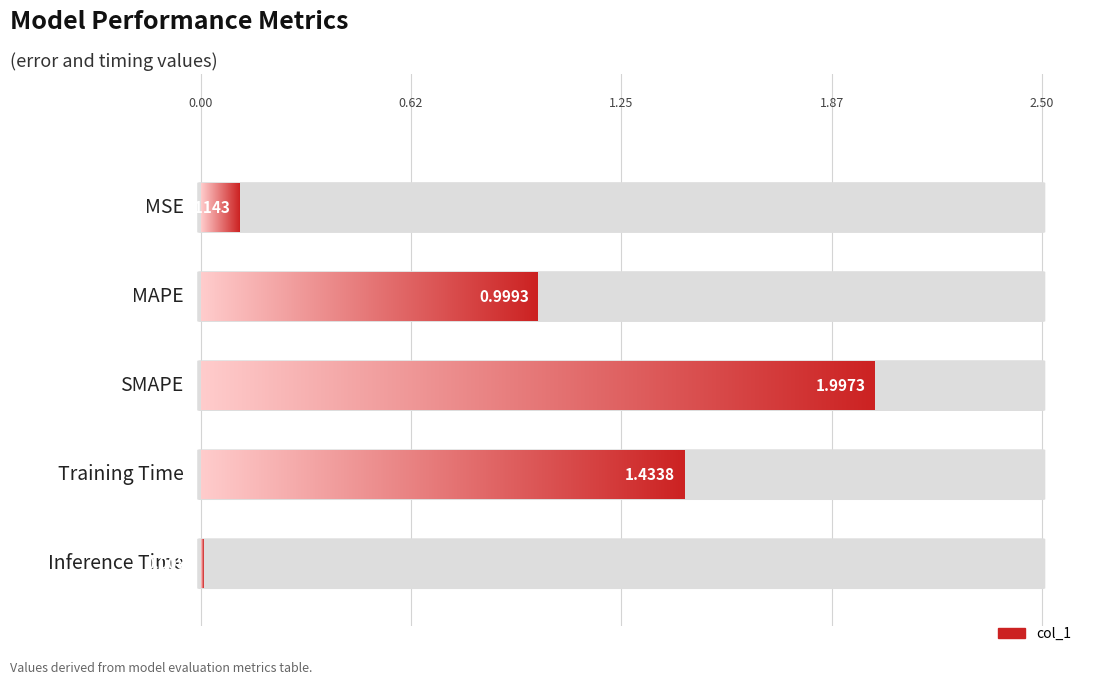

Reading left to right, transcribe all the data shown in this chart.

MSE=0.1	MAPE=1.0	SMAPE=2.0	Training Time=1.4	Inference Time=0.0